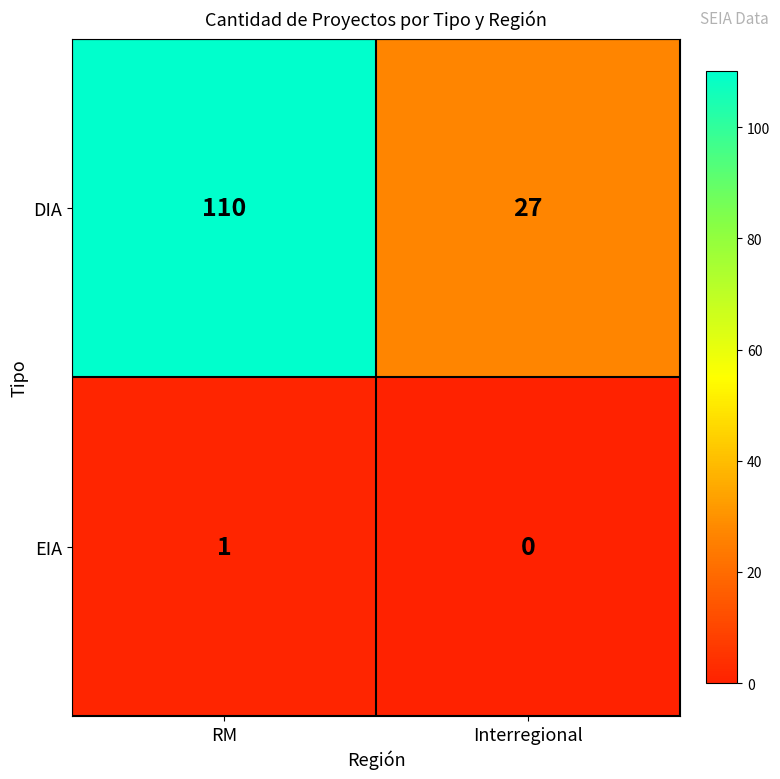

Reading left to right, what are all the values shown in this chart?

DIA: 110	27
EIA: 1	0